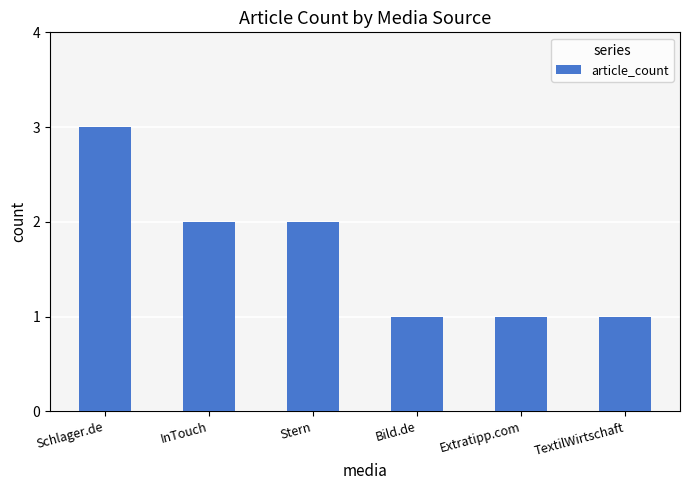

What is the label of the 5th bar from the left?

Extratipp.com